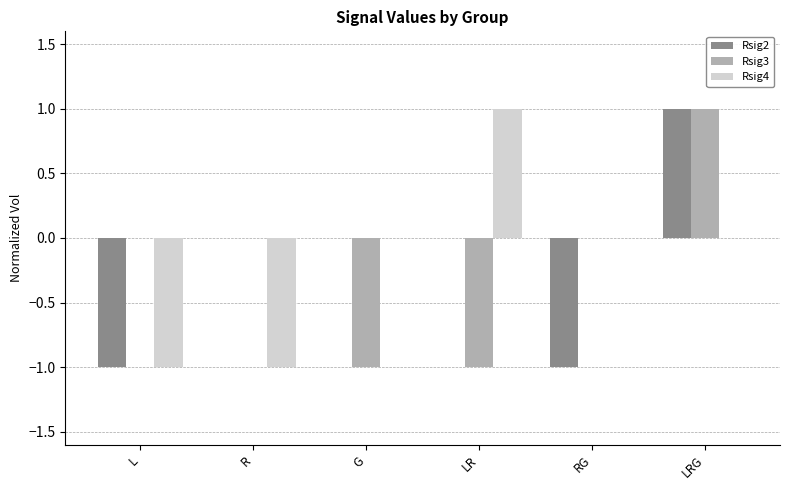

At which category is the sum across all series the highest?

LRG